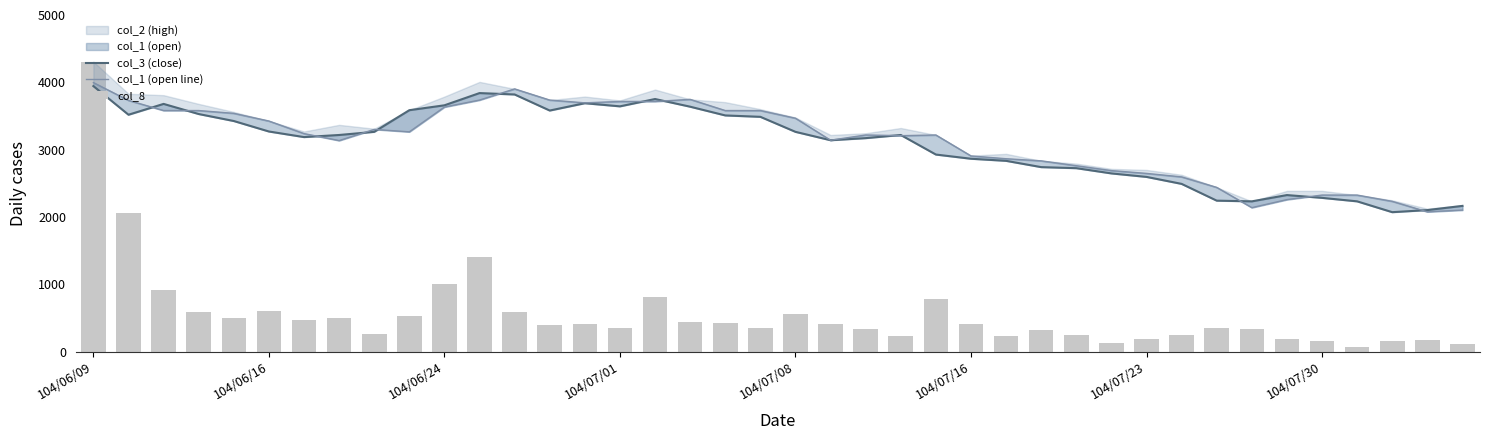

Does the chart contain stacked bars?

No